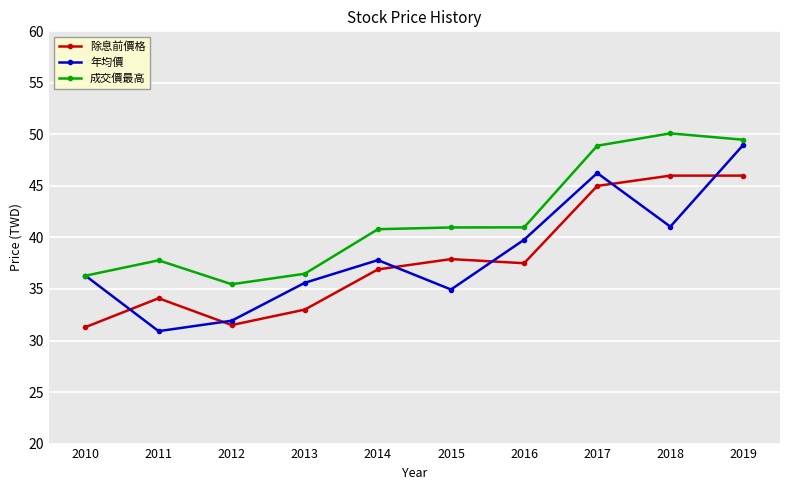

What is the value of the 成交價最高 point at the 5th from the left?

40.8